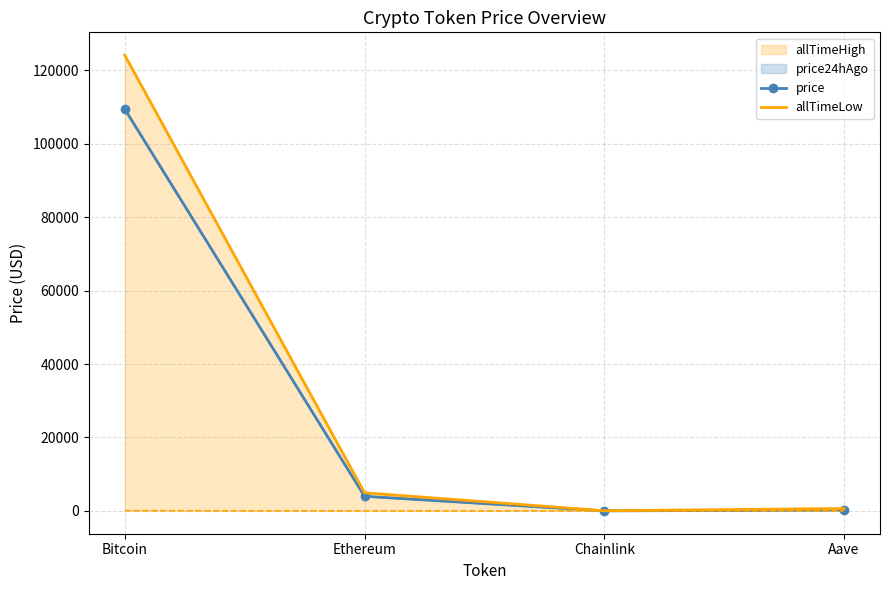

What is the average value of the allTimeLow series?

32447.1